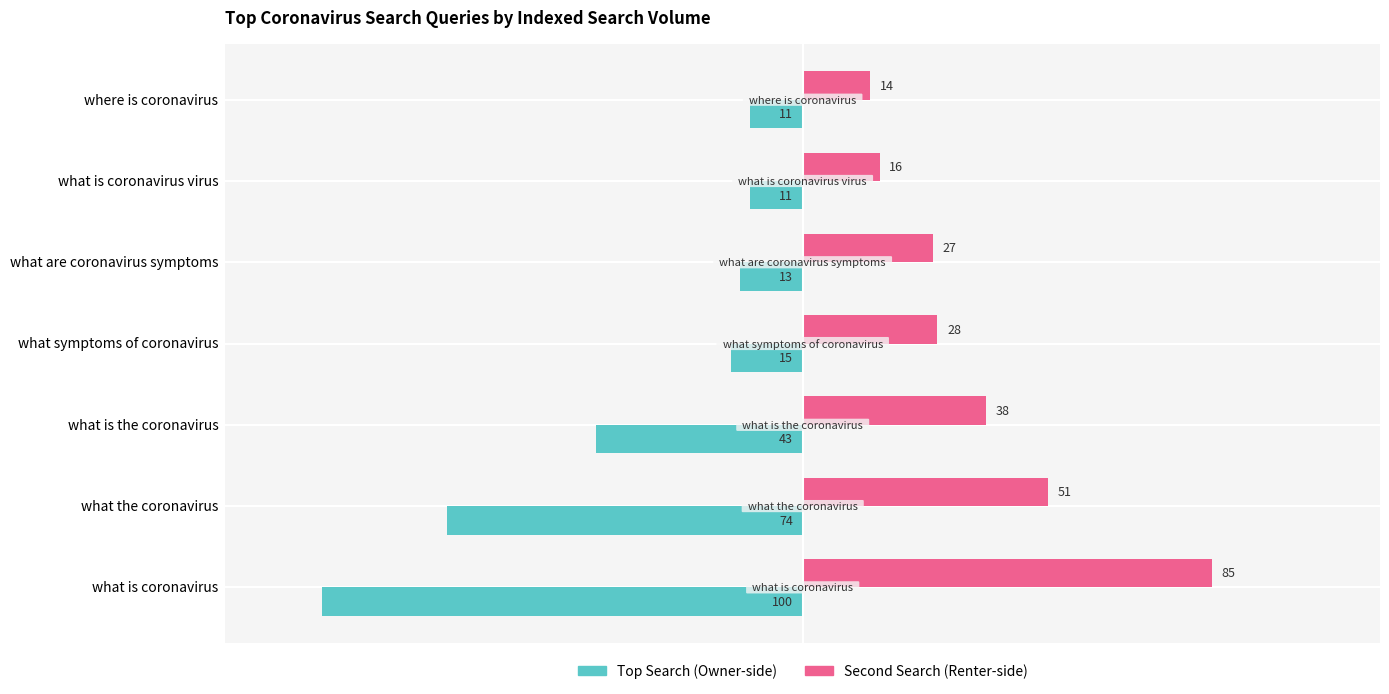

What is the total value across all series at what are coronavirus symptoms?

14